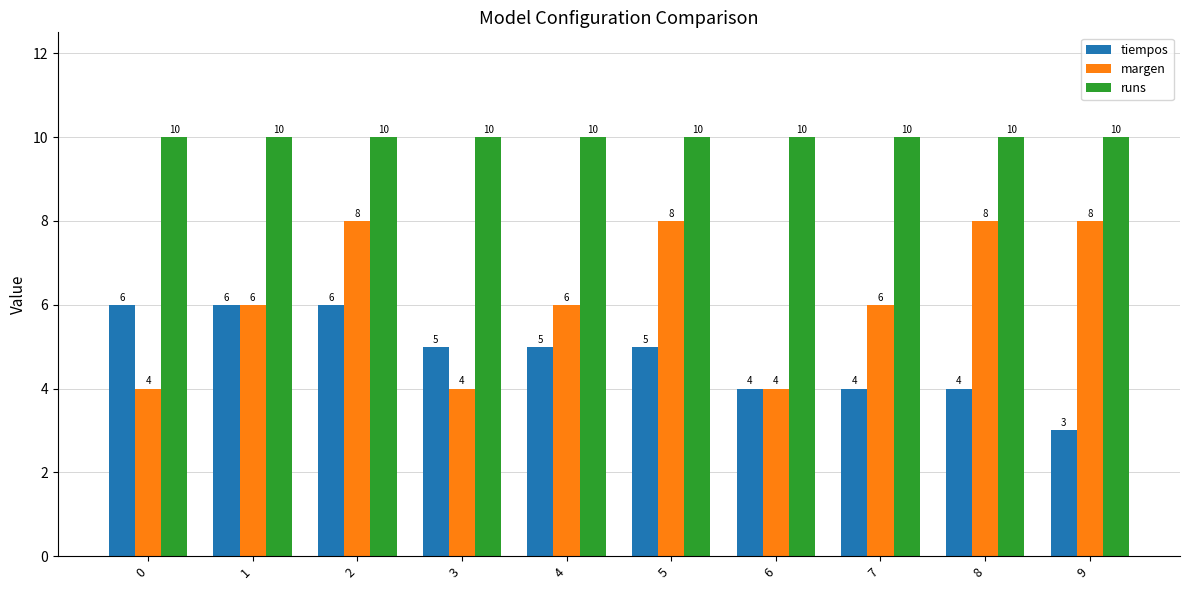

Rank the series by their maximum value, from highest to lowest.

runs, margen, tiempos